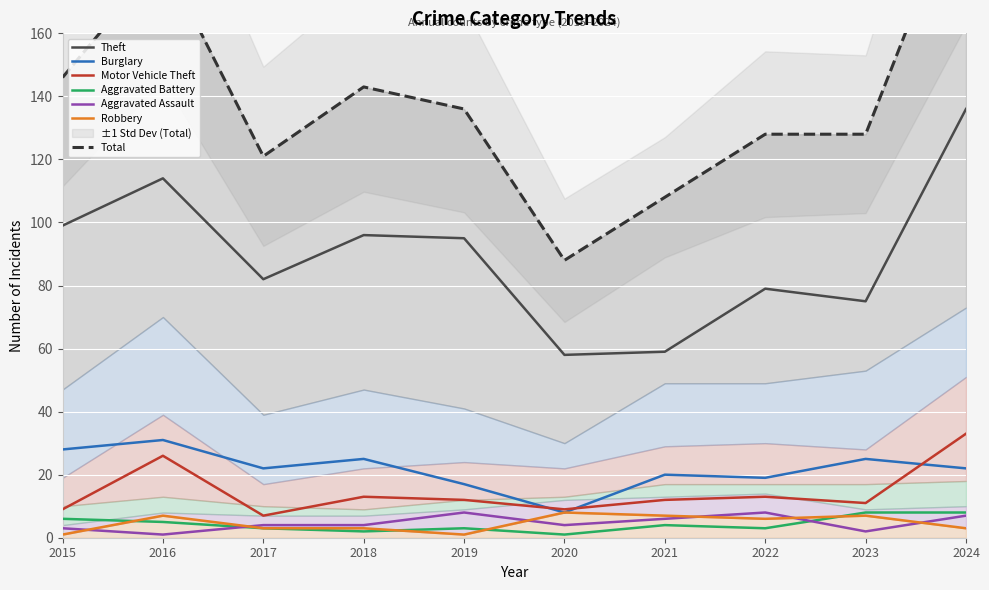

True or false: Robbery and Aggravated Assault intersect in this chart.

True